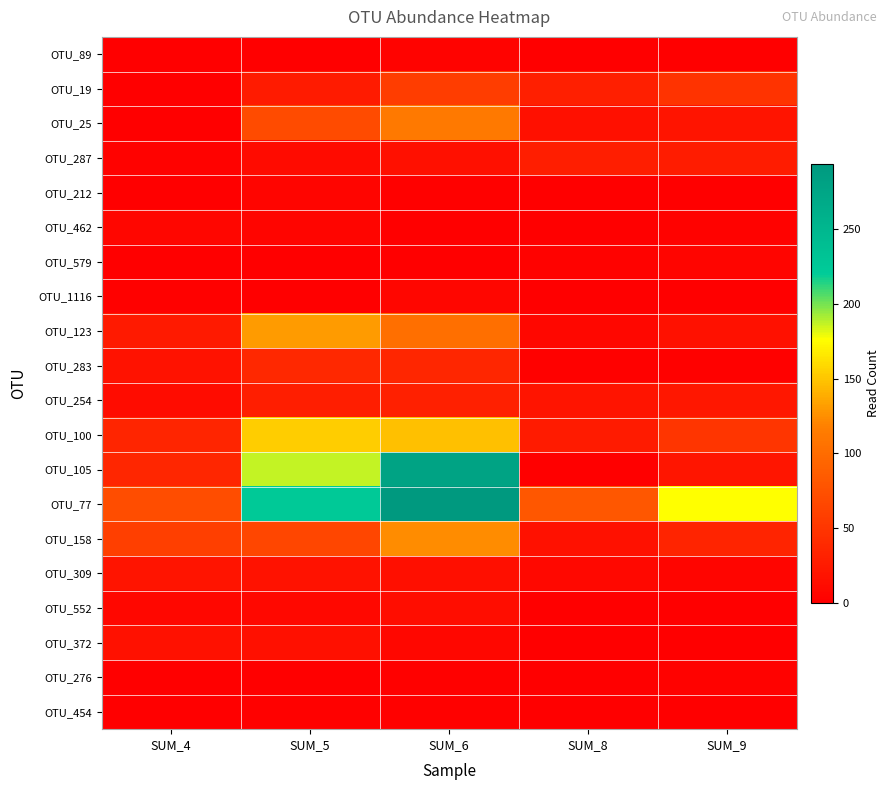

Which series changed the most between SUM_5 and SUM_6?

OTU_105